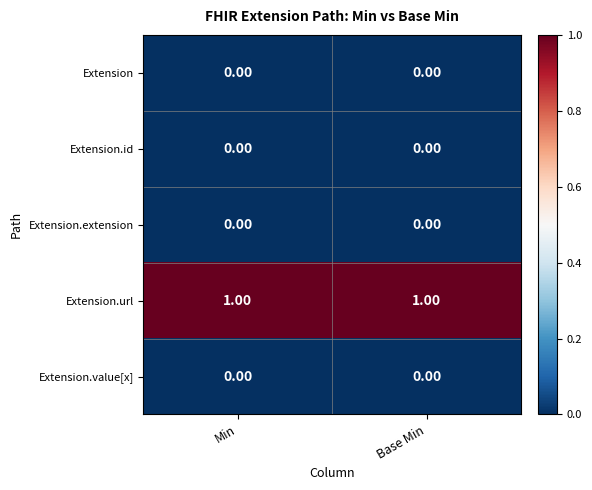

Which series has the largest total across all categories?

Extension.url